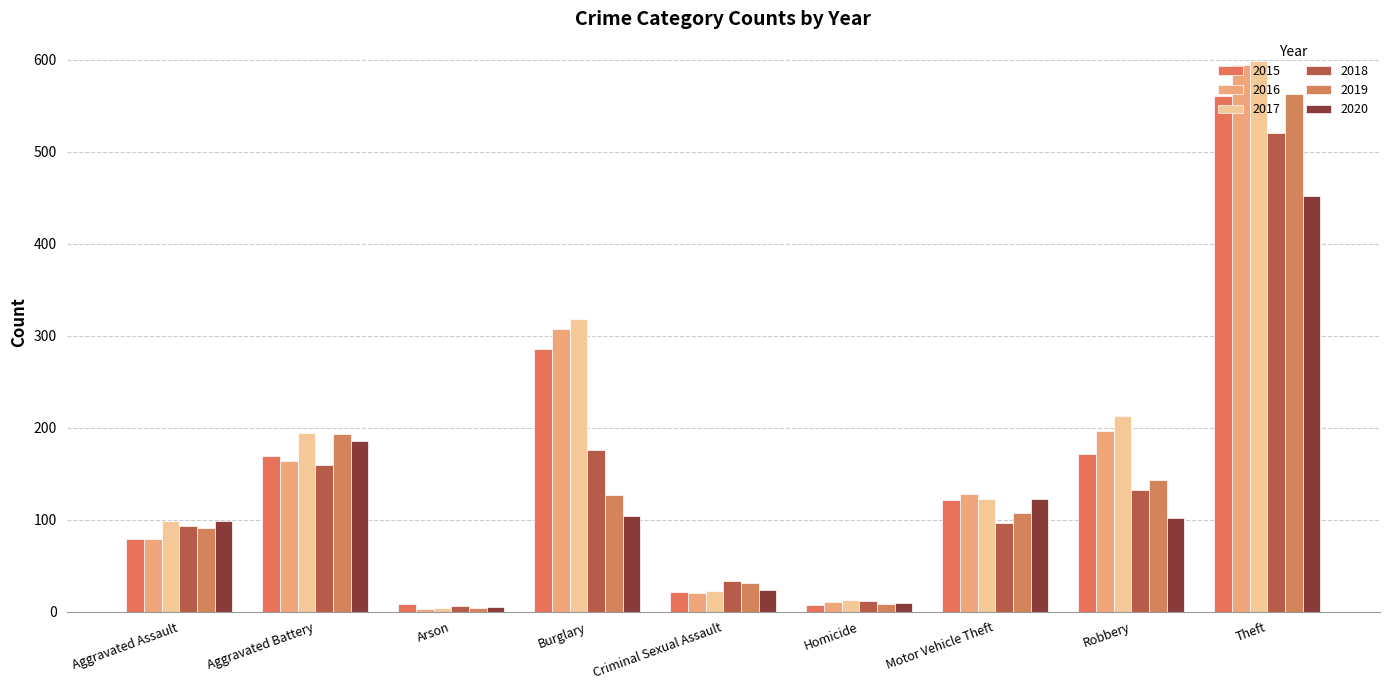

What are all the series names shown in the legend?

2015, 2016, 2017, 2018, 2019, 2020